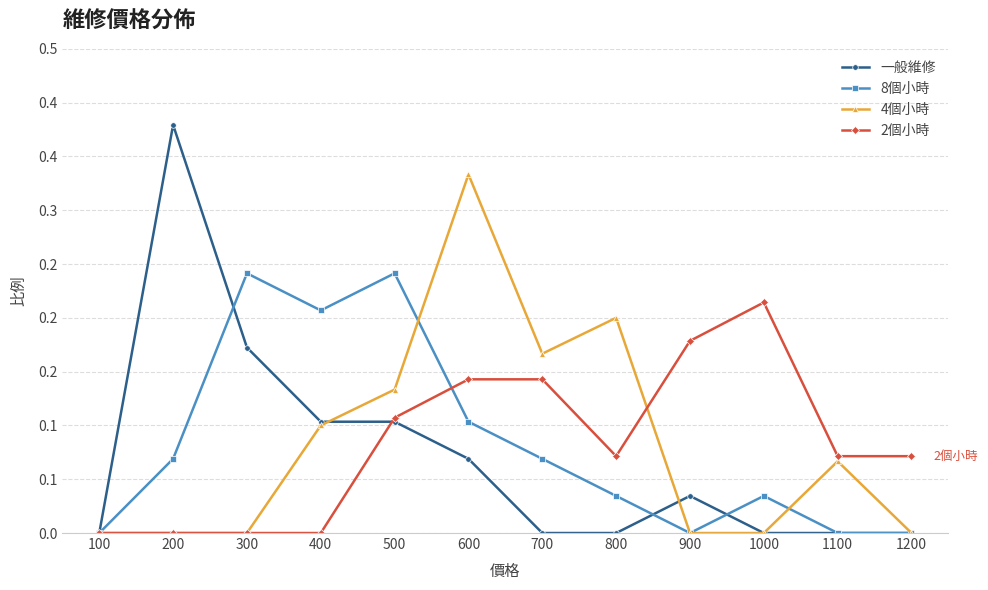

At how many categories does at least one series exceed 0?

11